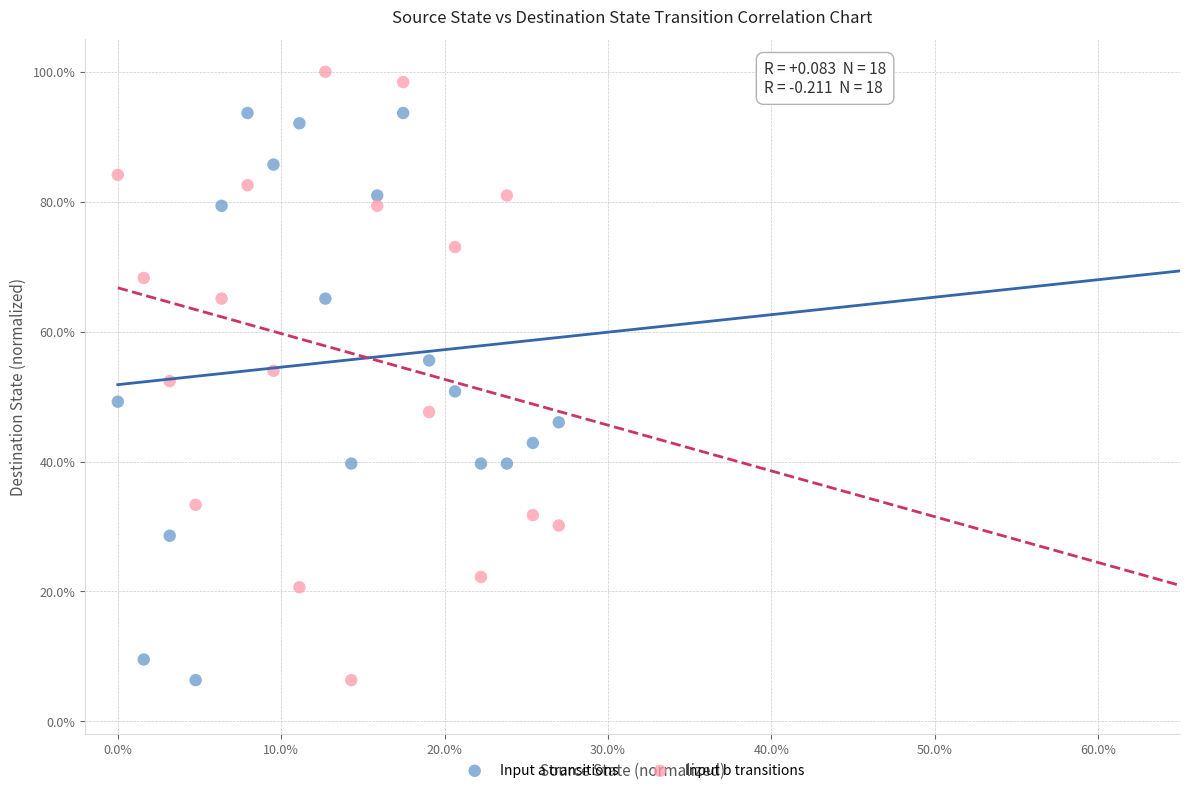

What are all the series names shown in the legend?

Input a transitions, Input b transitions